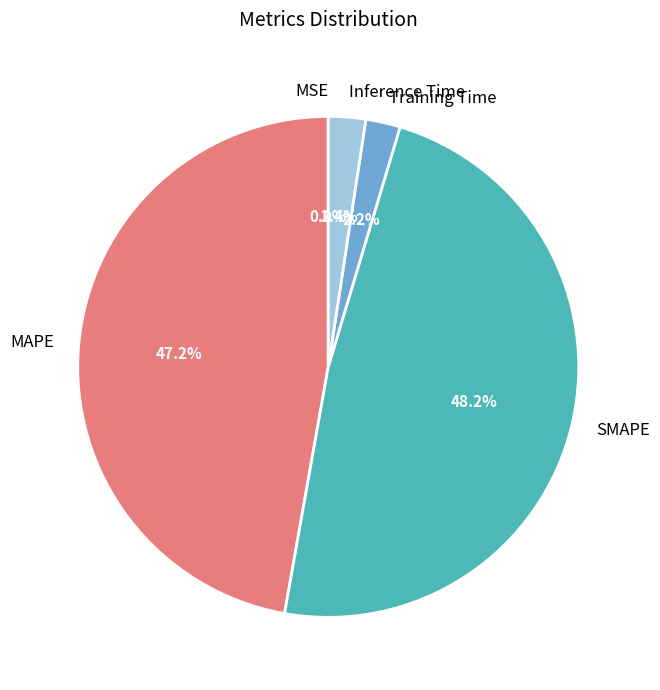

Do MAPE and SMAPE together represent more than half of the pie?

Yes